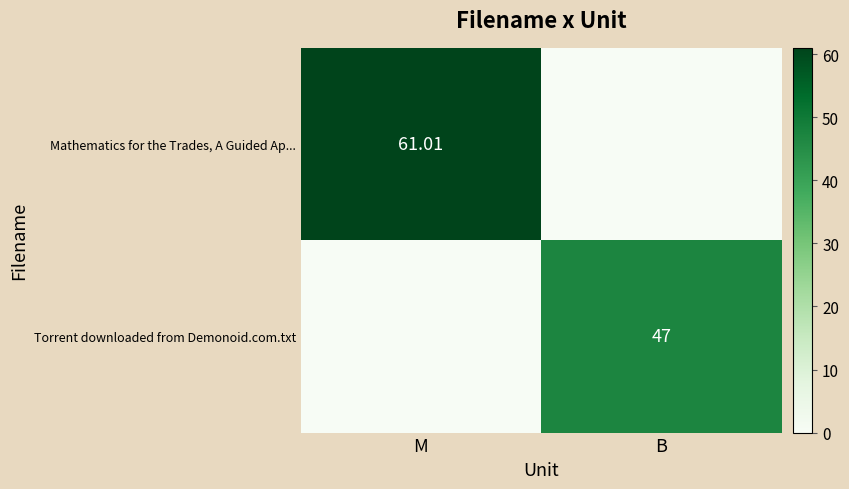

Reading right to left, transcribe all the data shown in this chart.

row_0: 0.0	61.0
row_1: 47.0	0.0